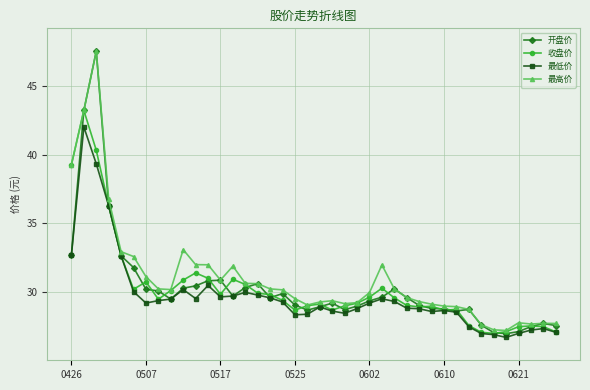

True or false: 开盘价 has more than 1 points higher than both neighbors.

True